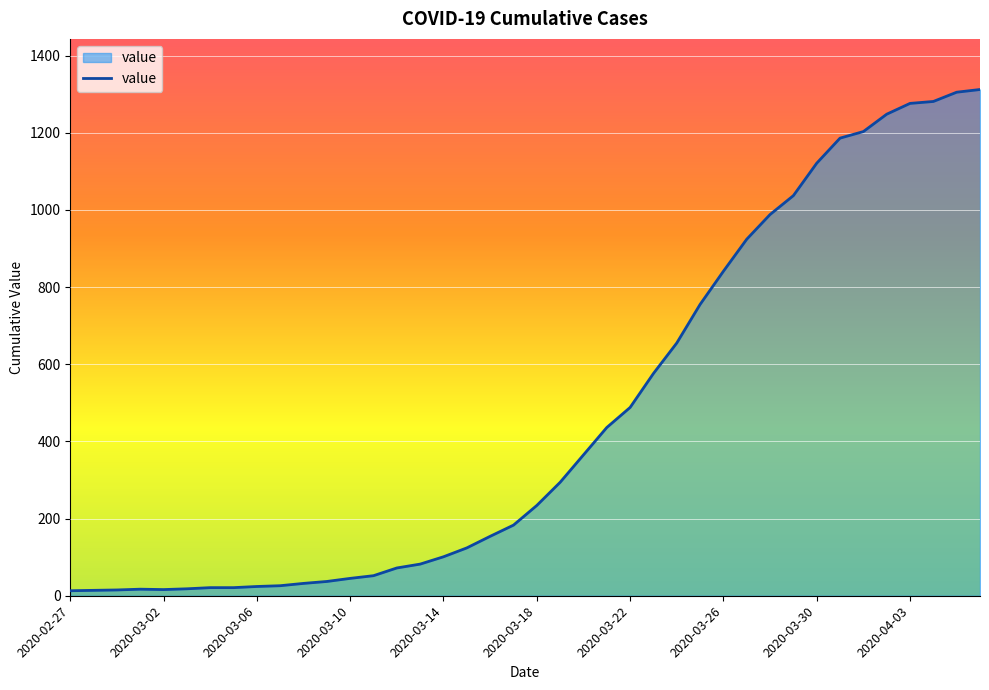

What is the greatest value displayed?

1312